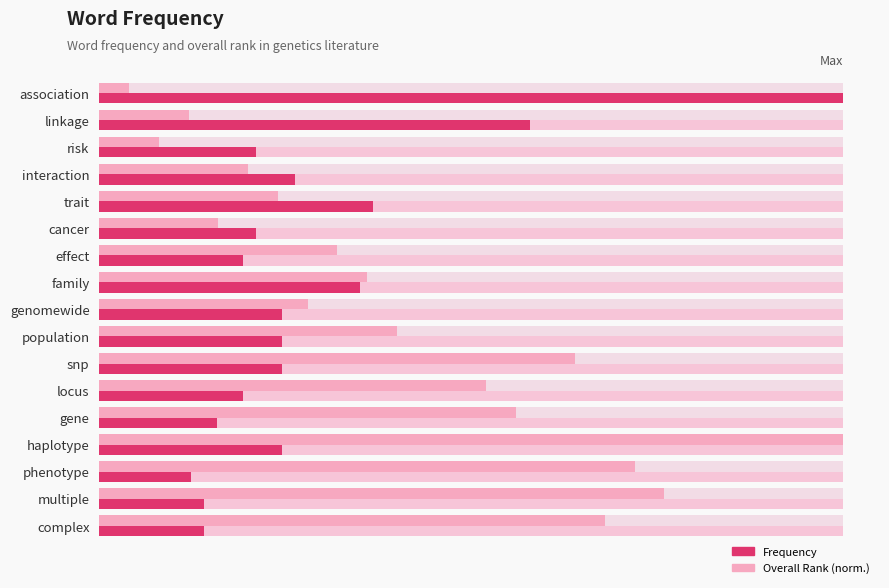

Is it true that Overall Rank (normalized) equals 38.8 at complex?

True